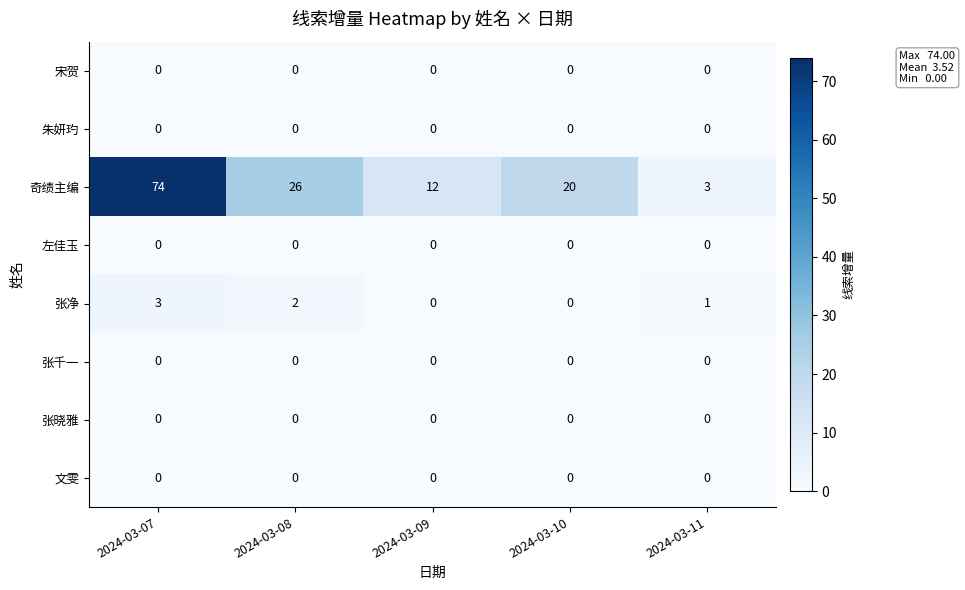

The value of 宋贺 at 2024-03-11 is 0. True or false?

True